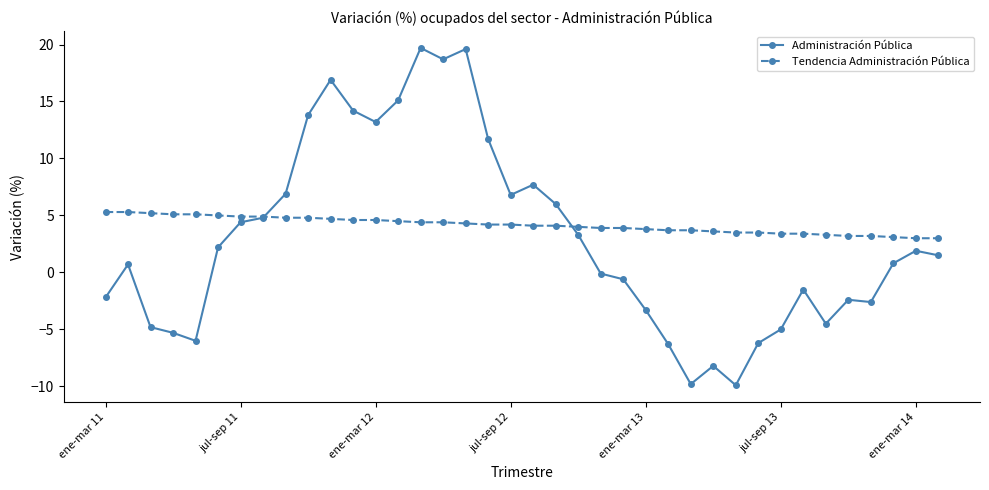

True or false: Administración Pública has more than 1 points higher than both neighbors.

True